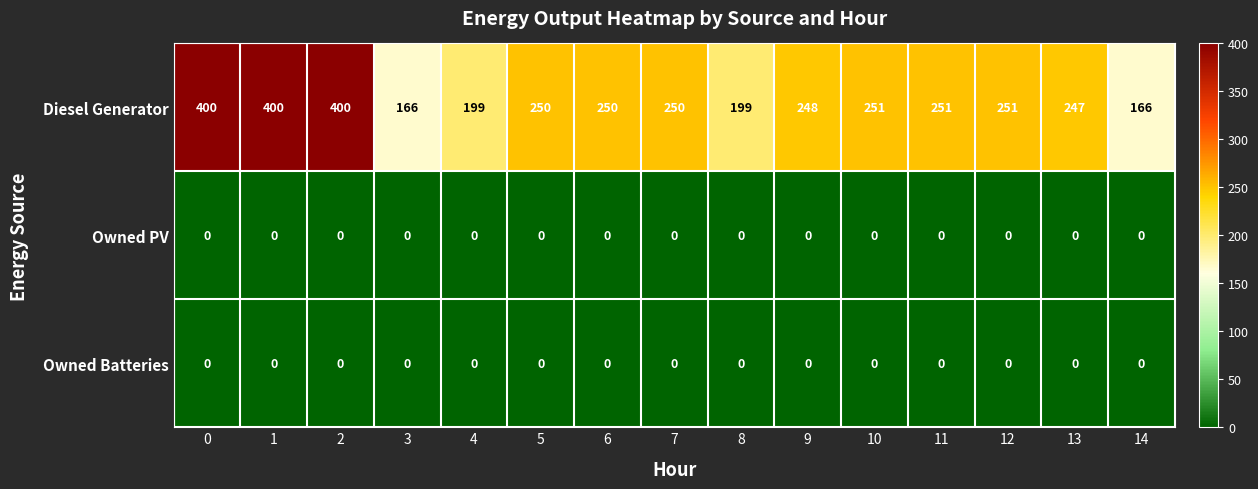

What value does the Diesel Generator series have at 14, to the nearest 10?

170